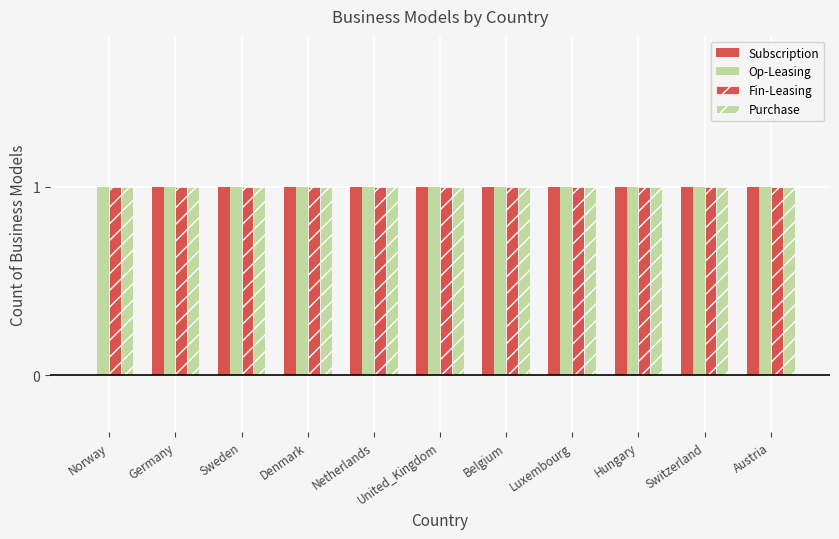

Are the bars horizontal?

No